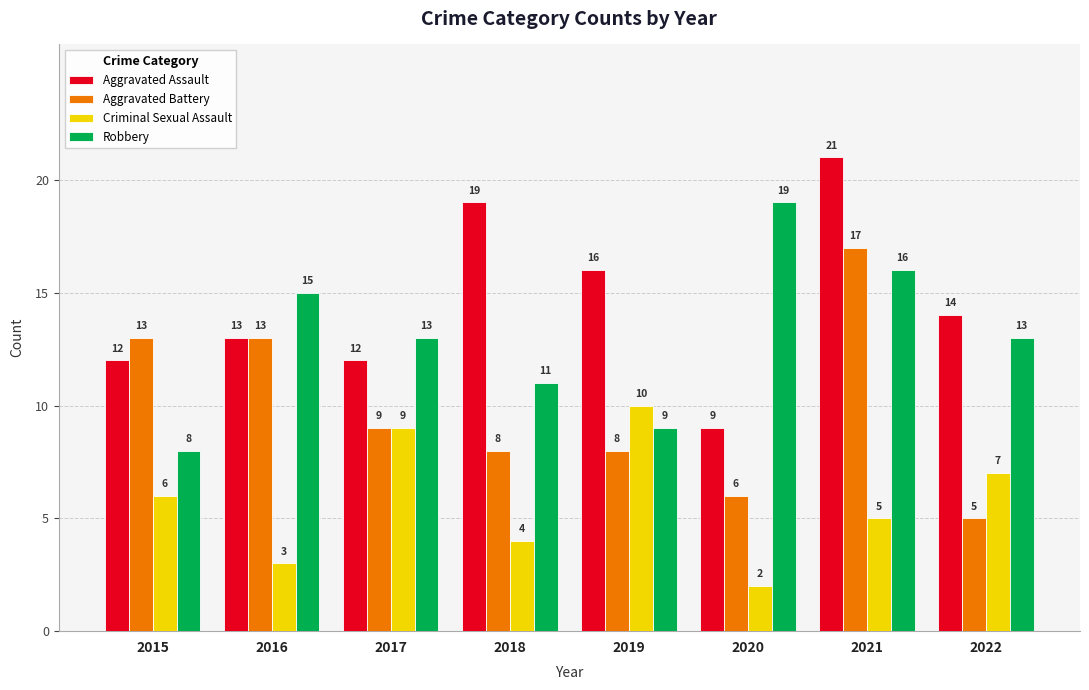

How many values in the Criminal Sexual Assault series are below 6?

4